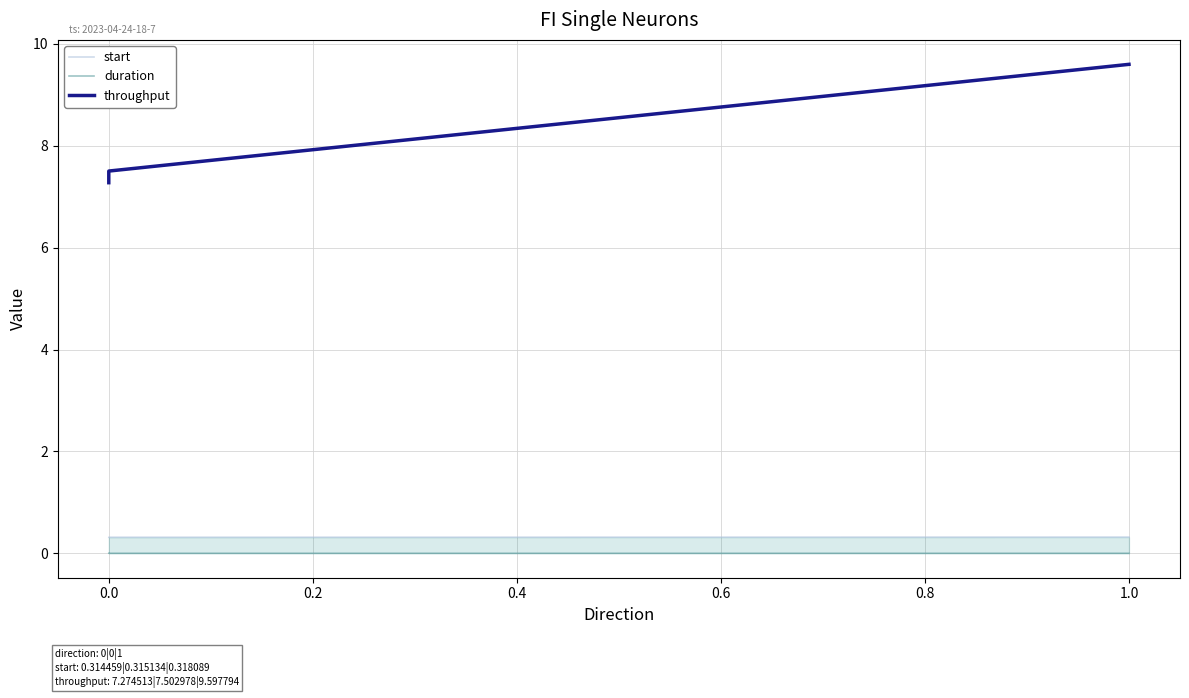

Rank the series at 0.0 from lowest to highest value.

duration, start, throughput